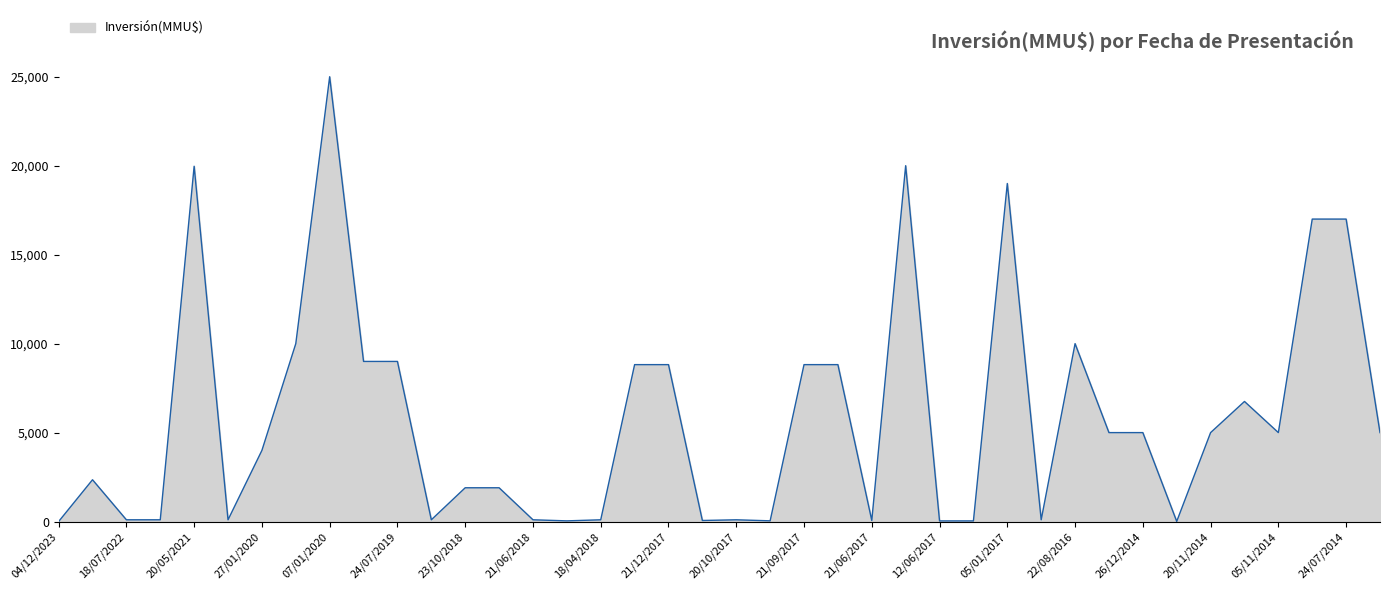

What is the maximum value shown in the chart?

25000.0